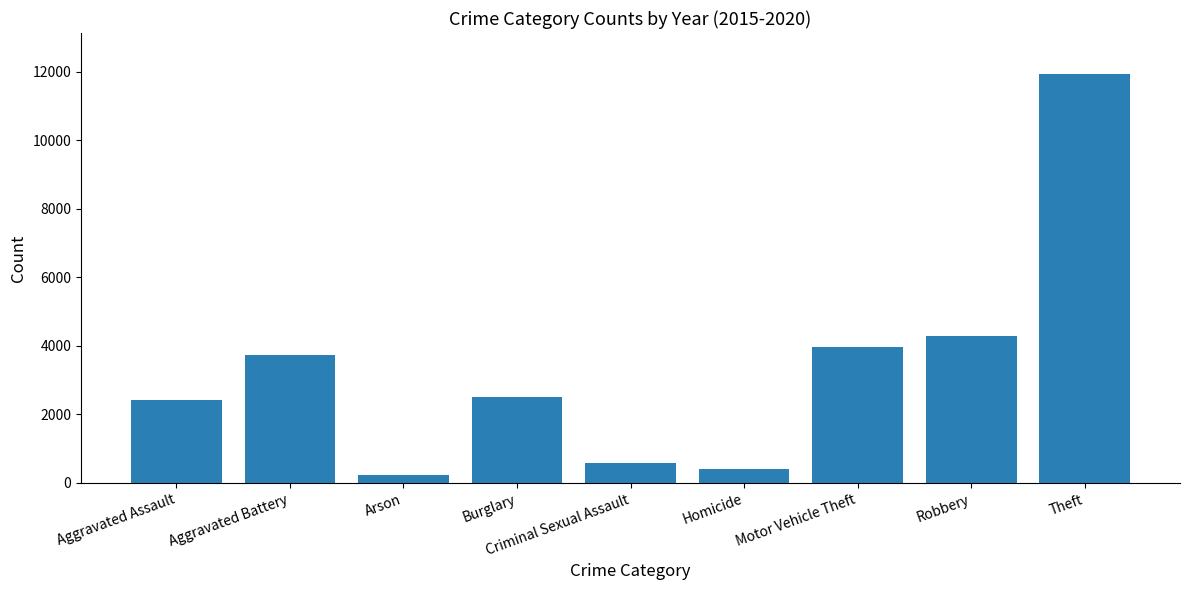

How many bars are there in total?

9